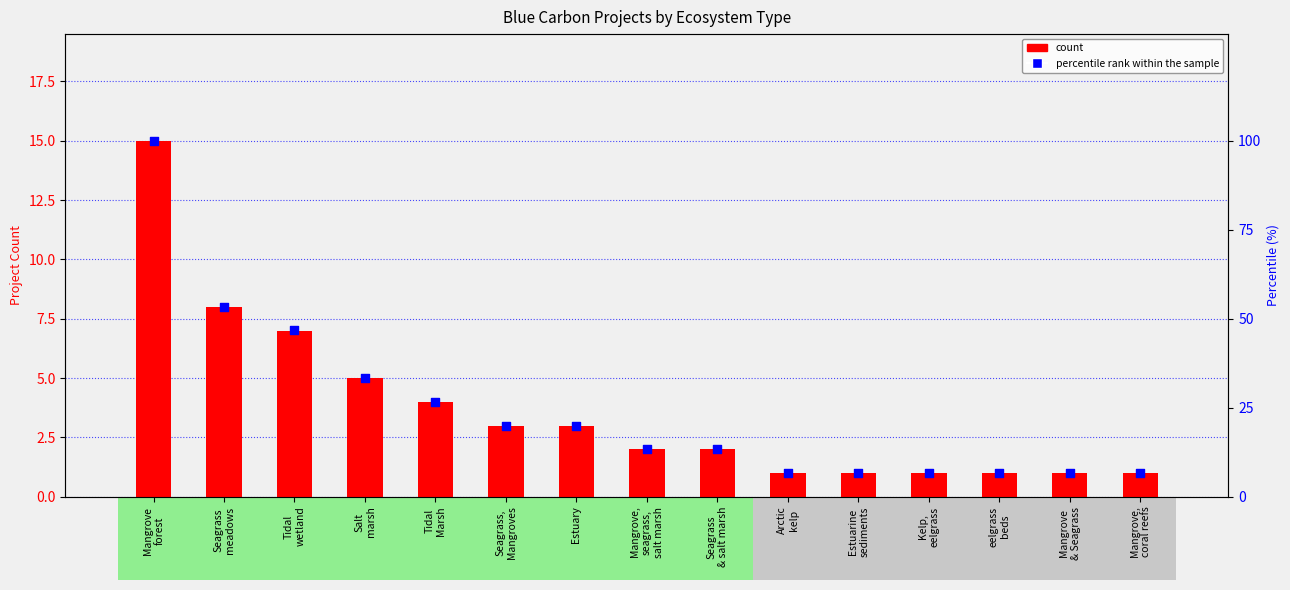

Which series has the largest total across all categories?

percentile rank within the sample